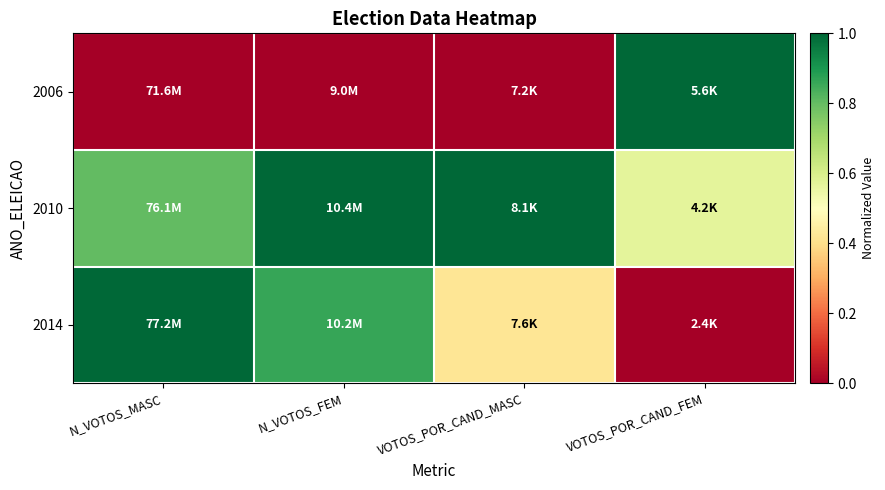

Reading left to right, what are all the values shown in this chart?

2006: N_VOTOS_MASC=0.0	N_VOTOS_FEM=0.0	VOTOS_POR_CAND_MASC=0.0	VOTOS_POR_CAND_FEM=1.0
2010: N_VOTOS_MASC=0.8	N_VOTOS_FEM=1.0	VOTOS_POR_CAND_MASC=1.0	VOTOS_POR_CAND_FEM=0.6
2014: N_VOTOS_MASC=1.0	N_VOTOS_FEM=0.9	VOTOS_POR_CAND_MASC=0.4	VOTOS_POR_CAND_FEM=0.0